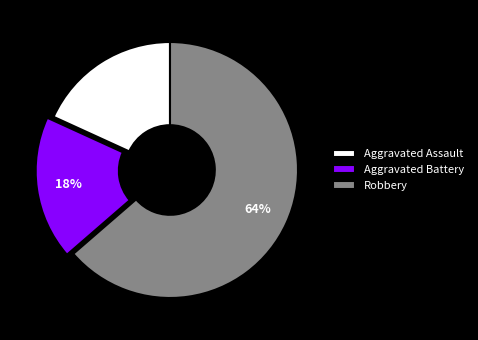

Is there any slice that represents more than half of the pie?

Yes